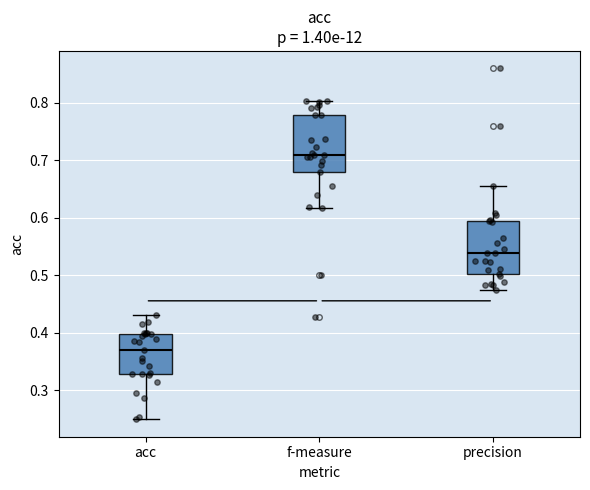

Which box has the lowest median line?

acc